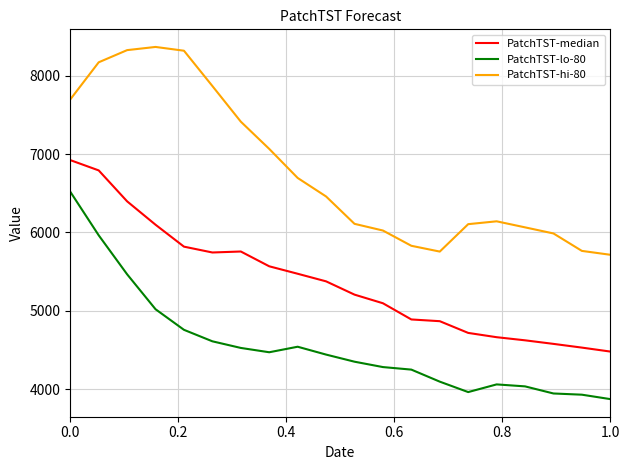

What is the greatest value displayed?

8367.5